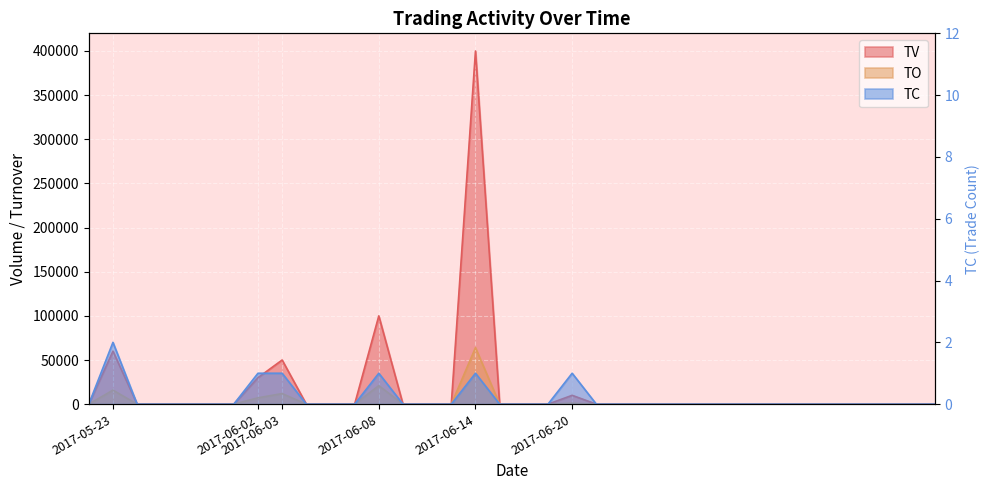

Rank the series at 2017-07-11 from highest to lowest value.

TV, TO, TC